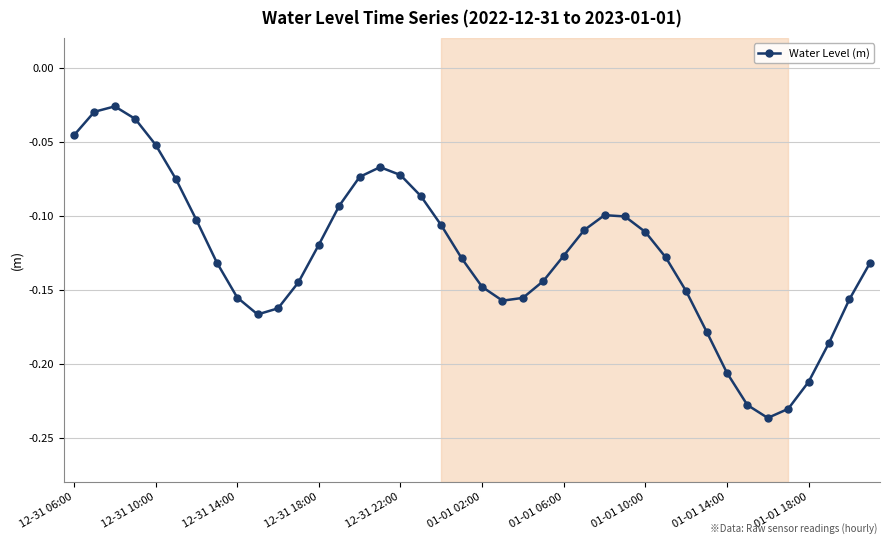

What is the sum of all values?

-5.1